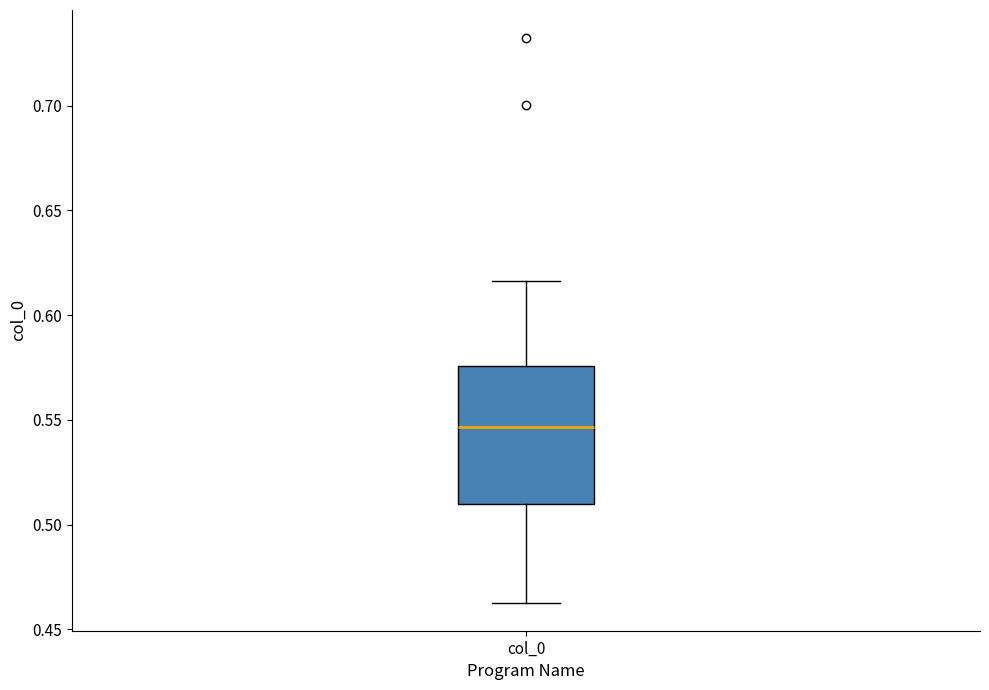

Transcribe this box plot: give where the median line is, the range the box spans, and where the two whiskers end, as read against the y-axis. The values are not printed on the chart, so give them approximately, as read against the axis.

median 0.545, box 0.510 to 0.575, whiskers 0.465 to 0.615